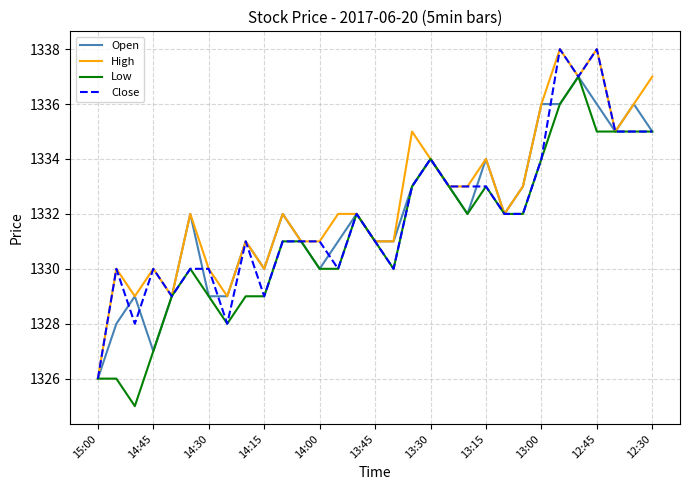

How many lines are shown in the chart?

4